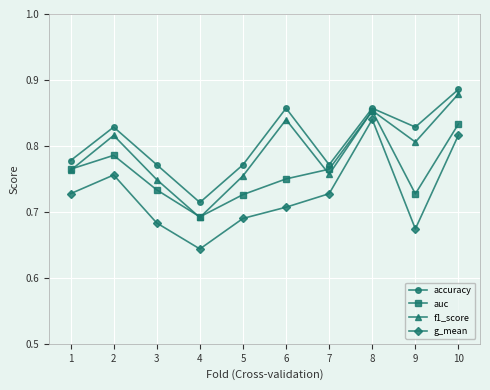

Between 4 and 10, which series saw the biggest shift?

f1_score